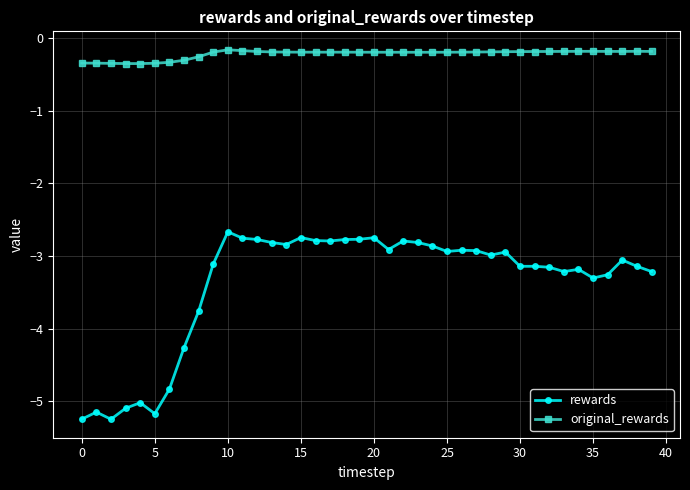

True or false: original_rewards has more than 1 interior local peaks.

True